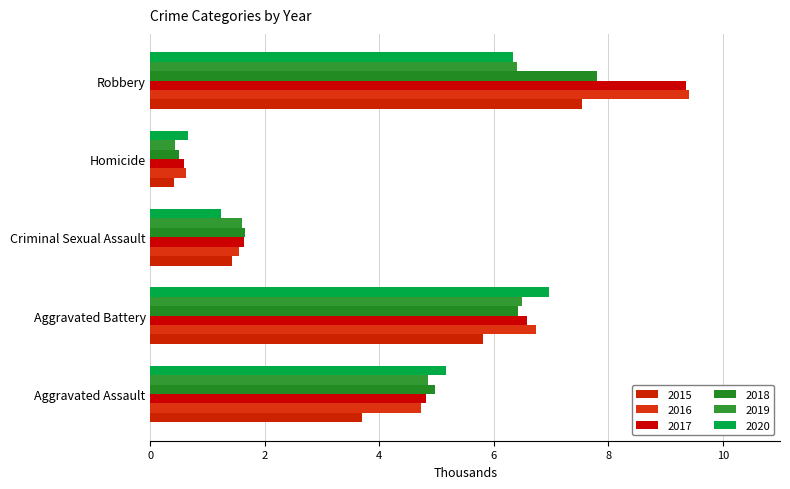

Are the bars horizontal?

Yes